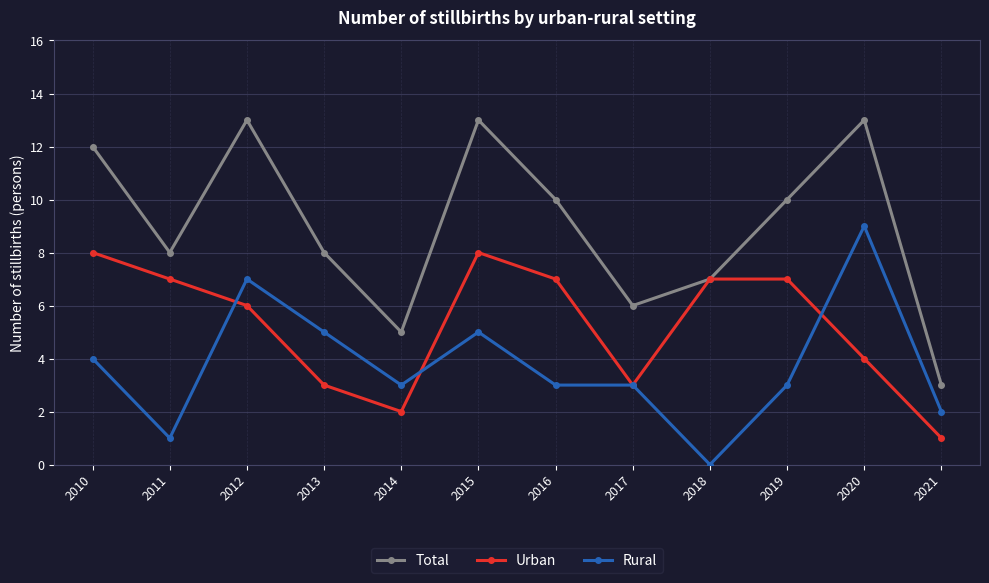

How many interior local valleys does the Urban series have?

2